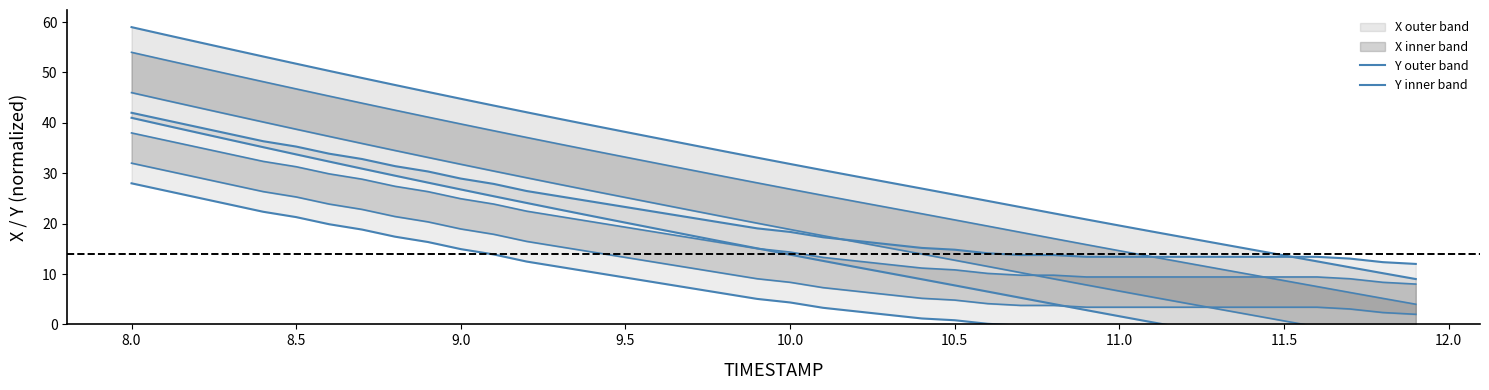

Reading right to left, list all the values displayed in this chart.

X: 9.0	10.2	11.3	12.5	13.7	14.9	16.1	17.2	18.4	19.6	20.8	22.0	23.3	24.5	25.7	27.0	28.2	29.4	30.6	31.8	33.1	34.4	35.6	36.9	38.2	39.5	40.8	42.1	43.4	44.8	46.1	47.5	48.9	50.3	51.7	53.2	54.6	56.1	57.5	59.0
Y: 12.0	12.4	13.1	13.4	13.4	13.4	13.4	13.4	13.4	13.4	13.4	13.8	13.8	14.1	14.8	15.2	15.9	16.6	17.3	18.4	19.1	20.1	21.2	22.2	23.3	24.4	25.4	26.5	27.9	28.9	30.4	31.4	32.8	33.9	35.3	36.4	37.8	39.2	40.6	42.0